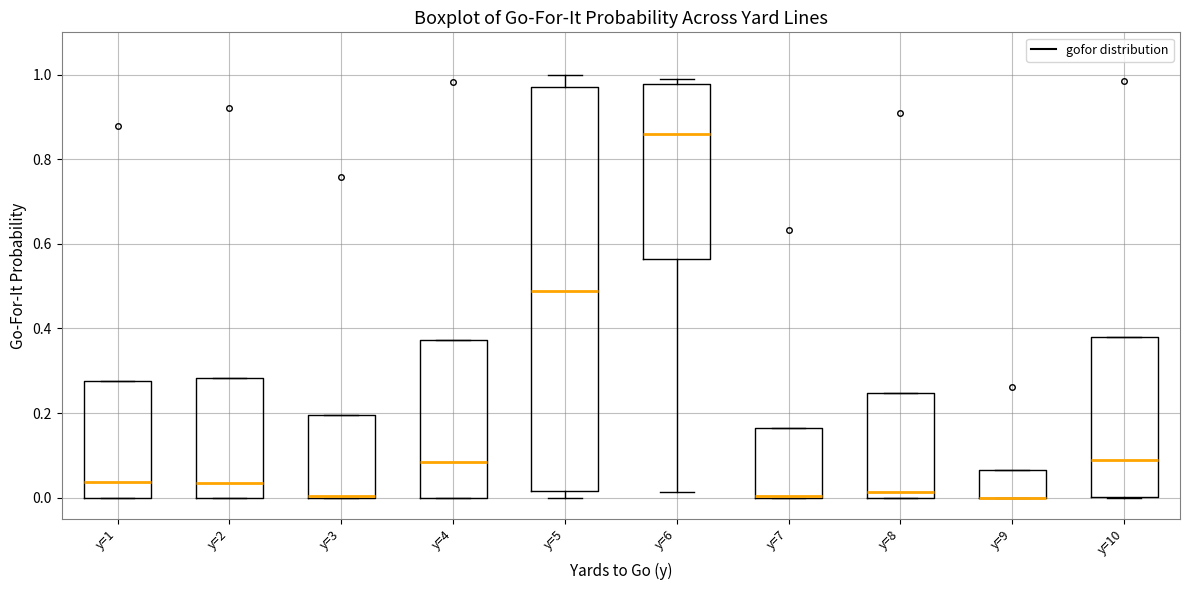

Which box is the tallest, from its lower edge to its upper edge?

y=5